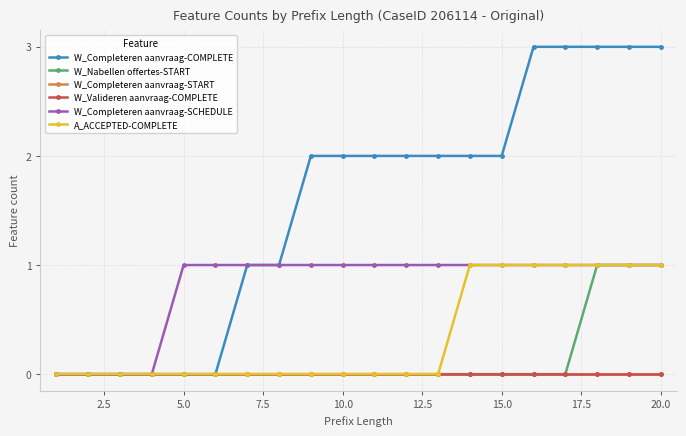

Is this an area chart (filled region under the line)?

No